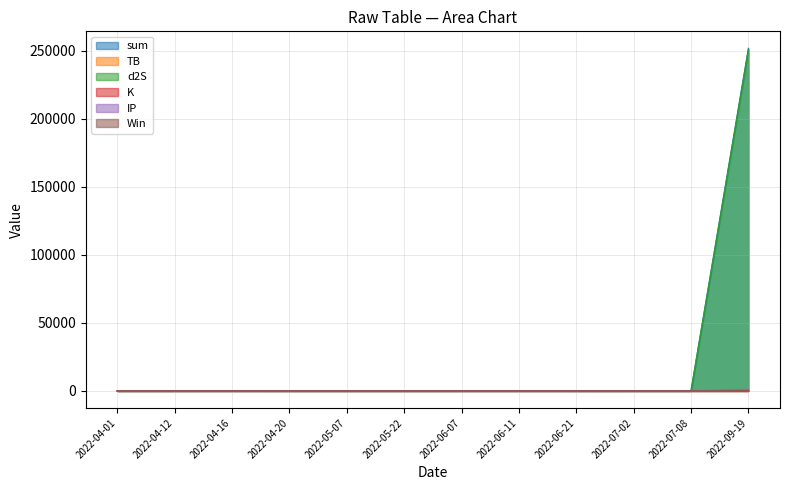

At which label is sum closest to 125848?

2022-06-11